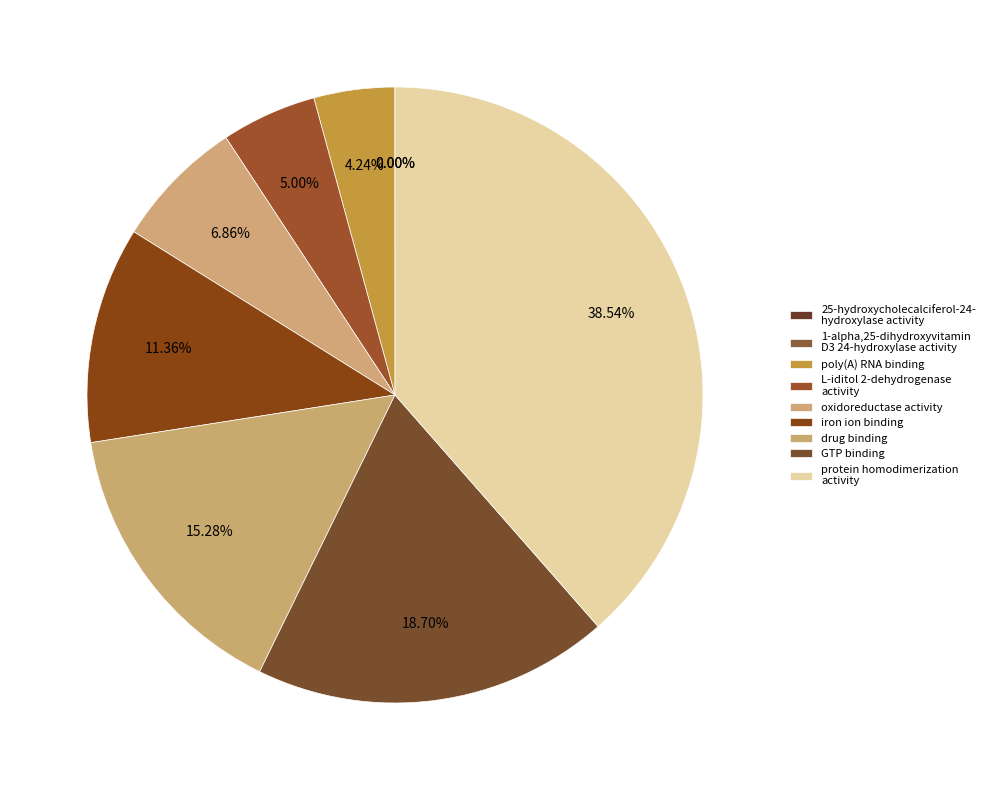

Count the number of slices in the pie.

9